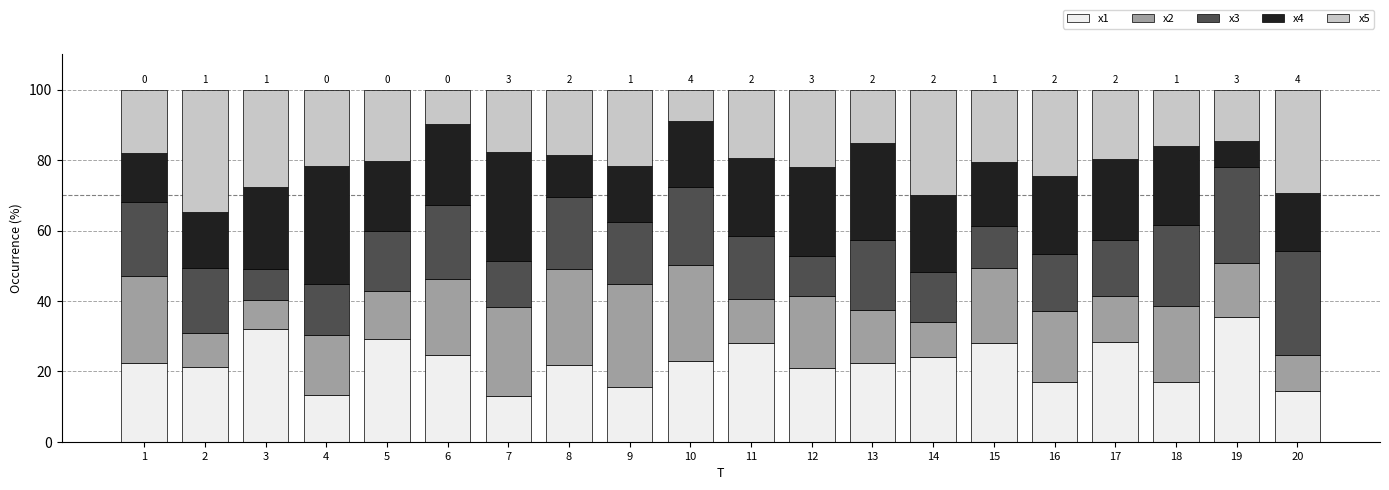

What is the minimum value for x1?

13.0